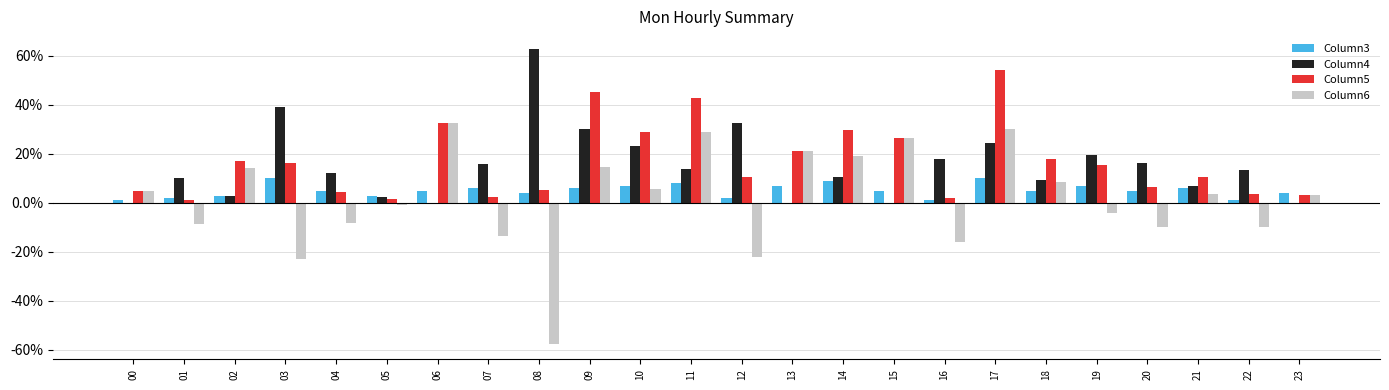

The Column4 series shows 6.9 at 21. True or false?

True